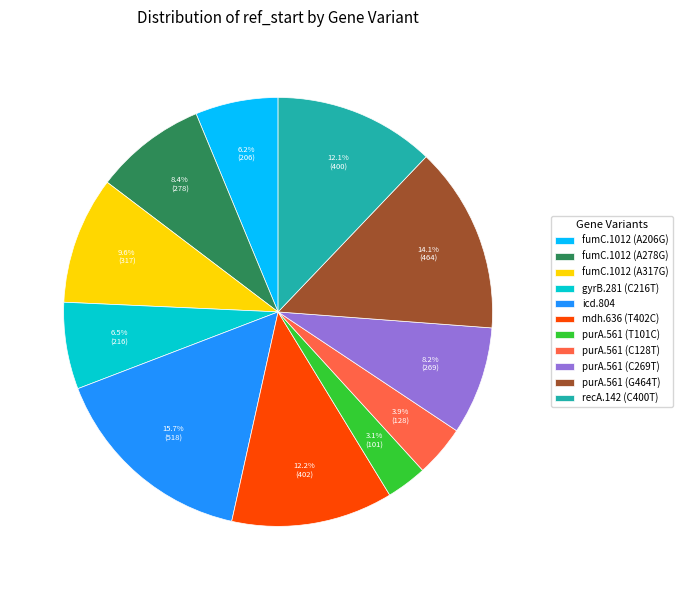

The purA.561 (T101C) slice represents 3% of the pie. True or false?

True